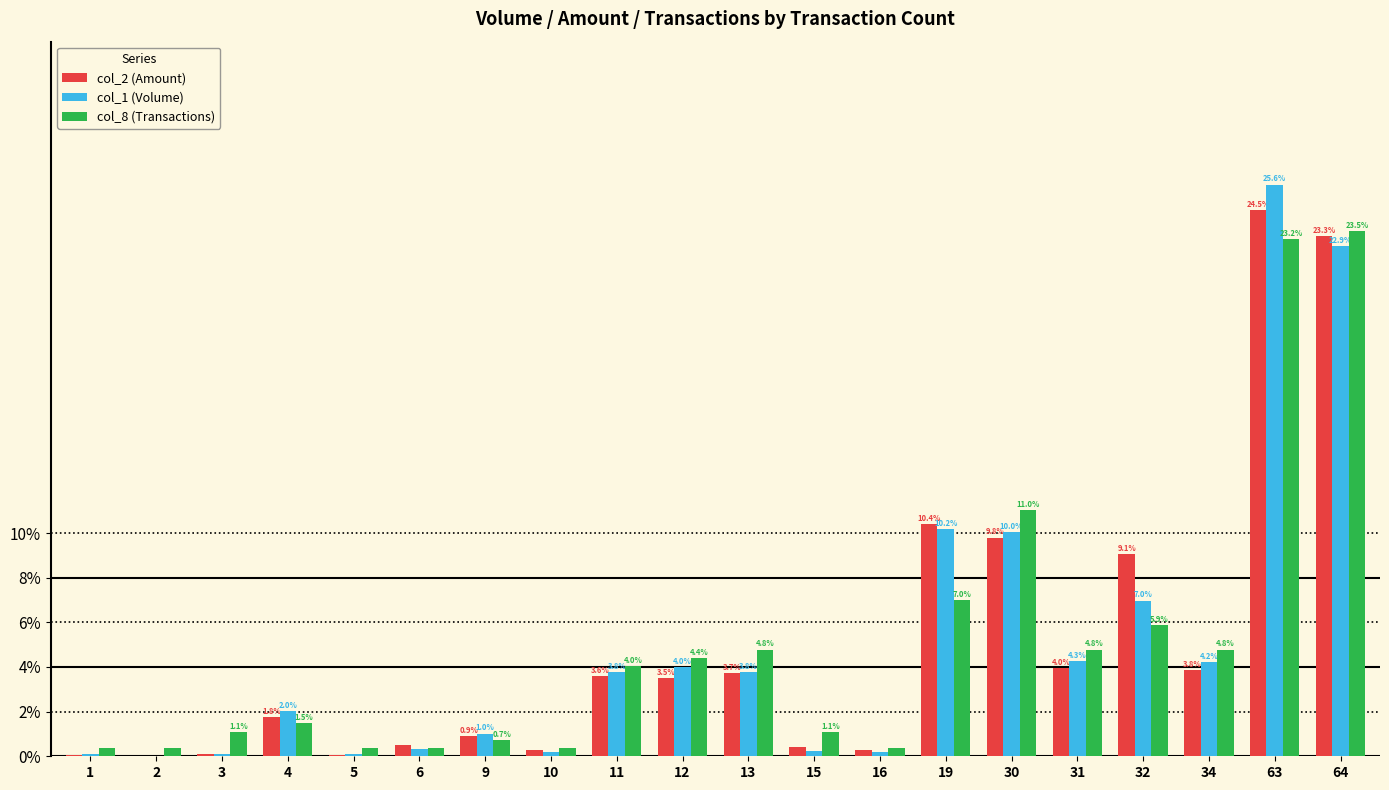

What is the sum of the col_8 (Transactions) values at 13 and 3?

5.9